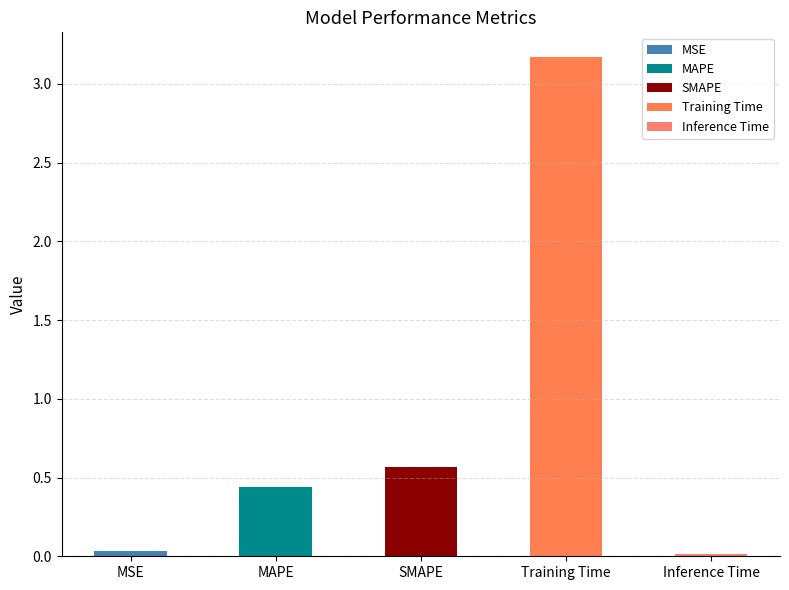

Rank the categories by value from highest to lowest.

Training Time, SMAPE, MAPE, MSE, Inference Time